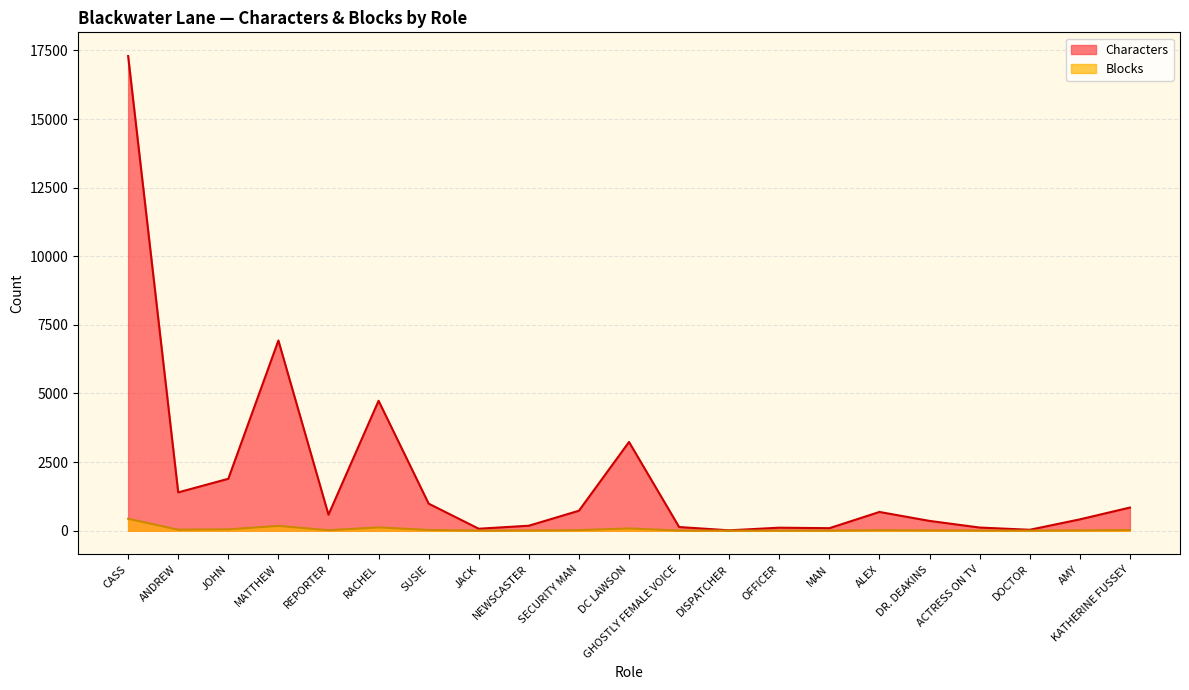

What is the highest value of the Characters series?

17294